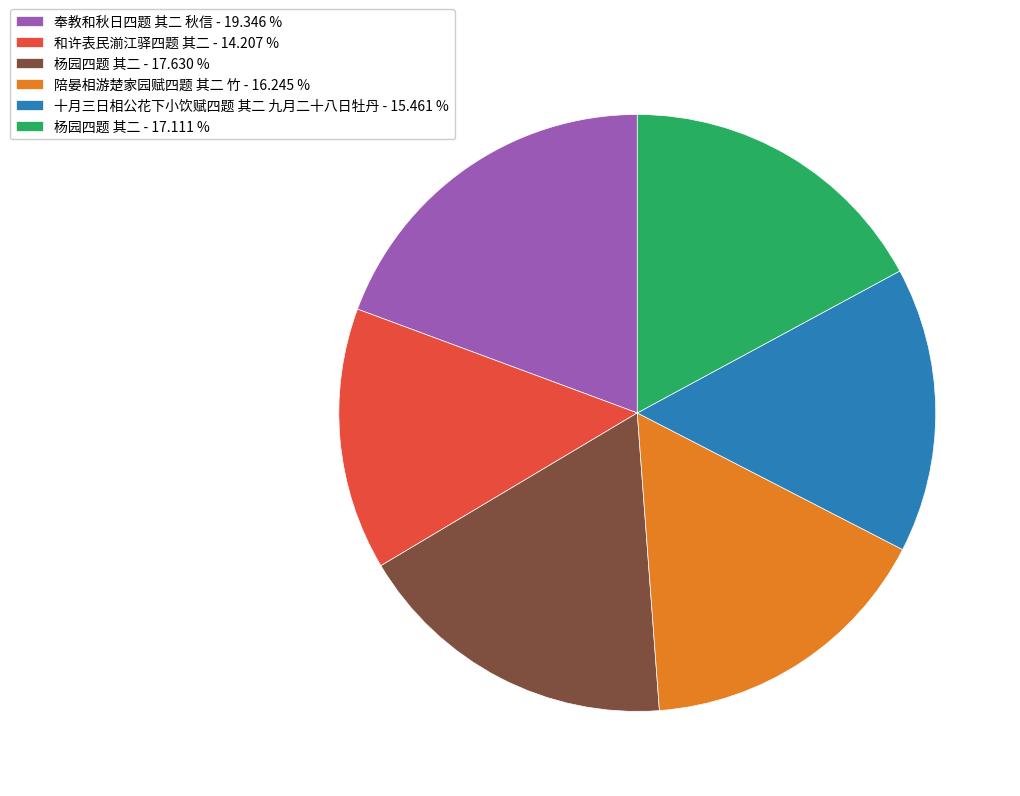

Approximately how many times larger is the value at 杨园四题 其二 - 17.111 % compared to 陪晏相游楚家园赋四题 其二 竹 - 16.245 %?

1.1